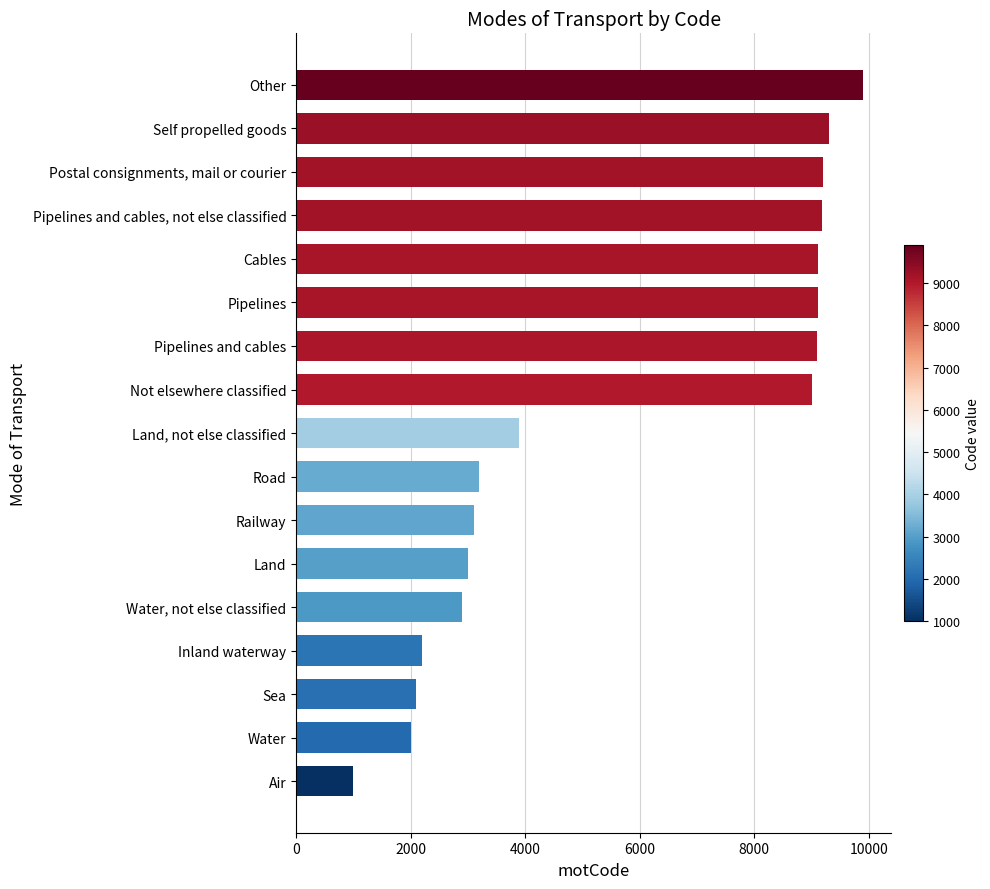

At which category does the chart reach its peak across all series?

Other